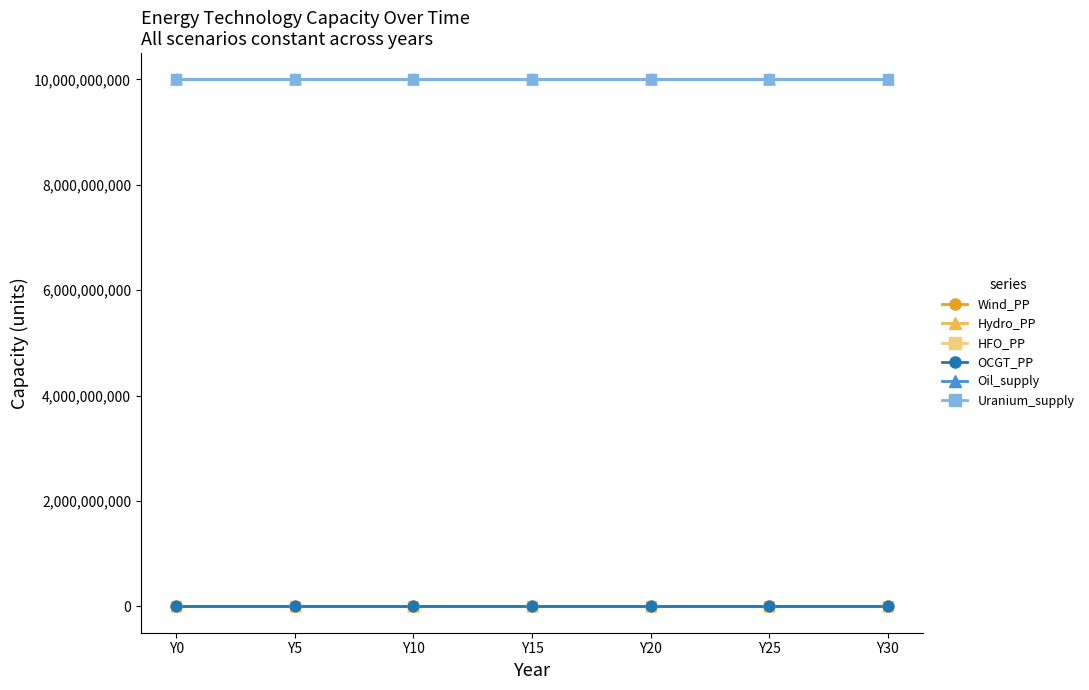

Does the chart have visible grid lines?

No